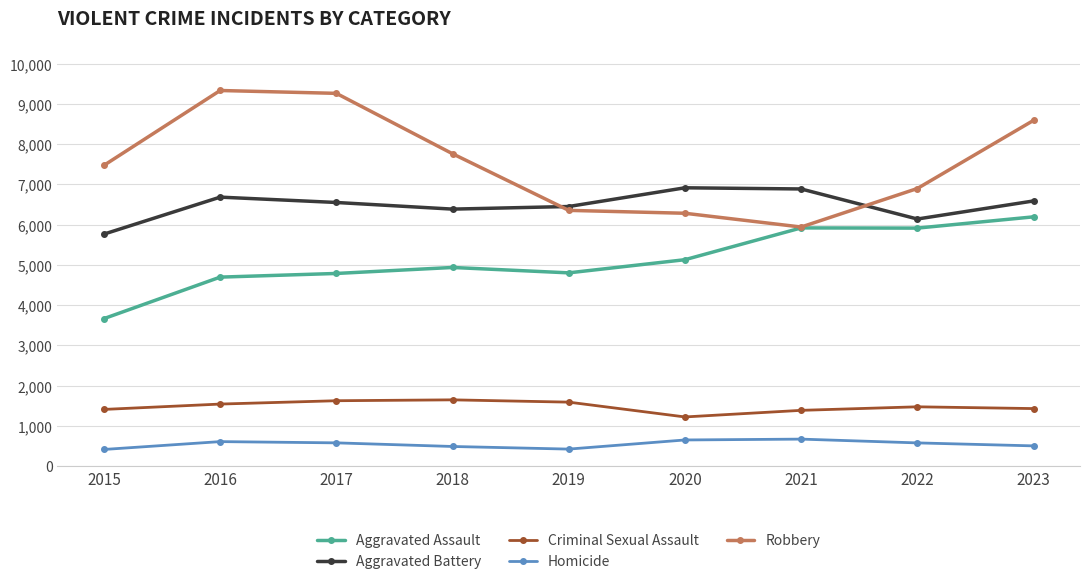

How many data points in Robbery are less than 7474?

4